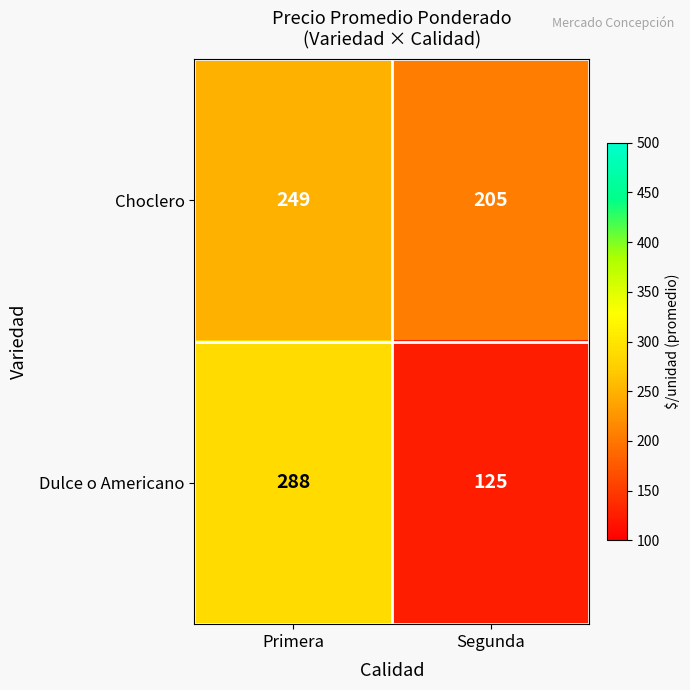

Reading left to right, extract all data points from this chart.

Choclero: Primera=249	Segunda=205
Dulce o Americano: Primera=288	Segunda=125